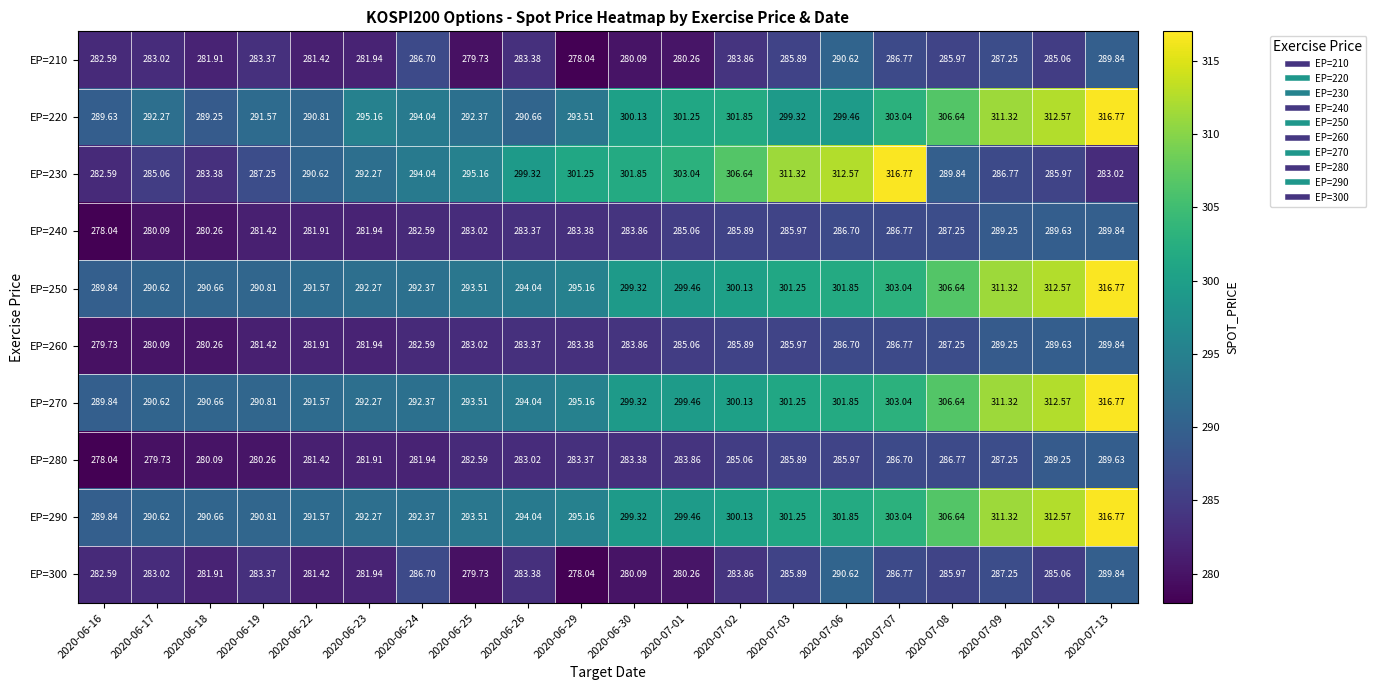

At how many categories does at least one series exceed 288?

20